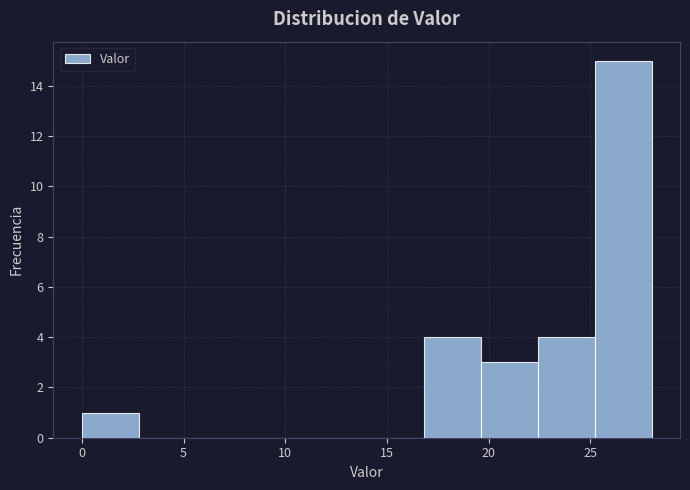

Reading left to right, list every bar in this chart as the range it spans on the x-axis followed by its height. Neither the bar edges nor the heights are printed on the chart, so give them approximately, as read against the axes.

0.0 to 2.8: 1
2.8 to 5.6: 0
5.6 to 8.4: 0
8.4 to 11.2: 0
11.2 to 14.0: 0
14.0 to 16.8: 0
16.8 to 19.6: 4
19.6 to 22.4: 3
22.4 to 25.2: 4
25.2 to 28.0: 15